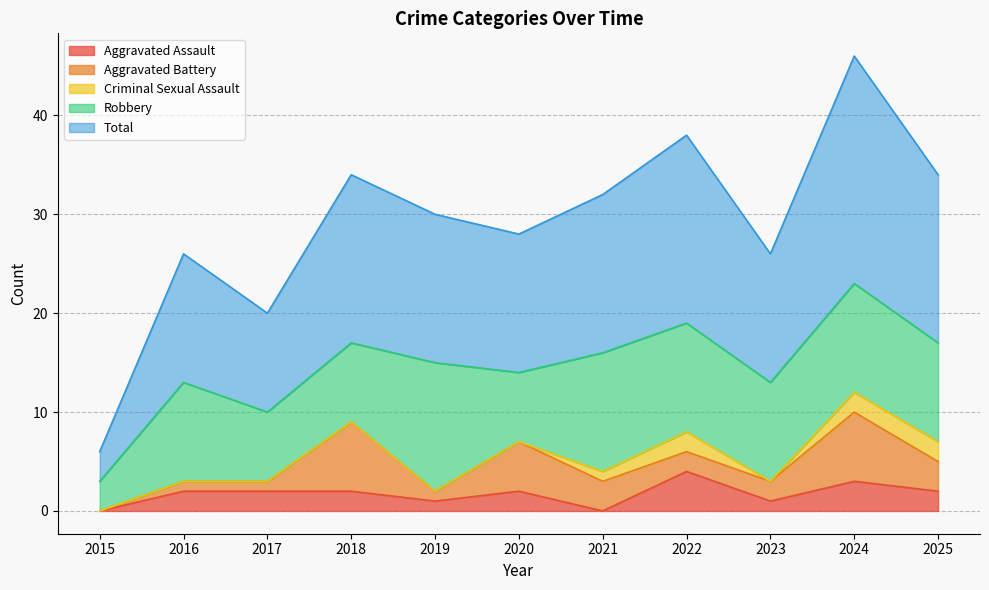

Between 2019 and 2020, which series saw the biggest shift?

Robbery